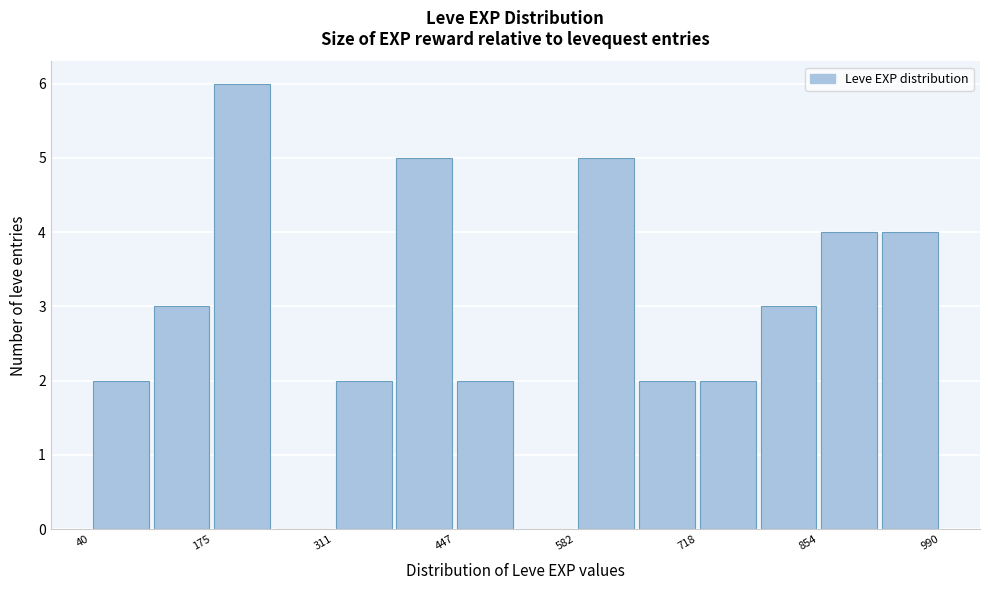

Read against the x-axis, roughly where is the centre of the tallest bar?

200